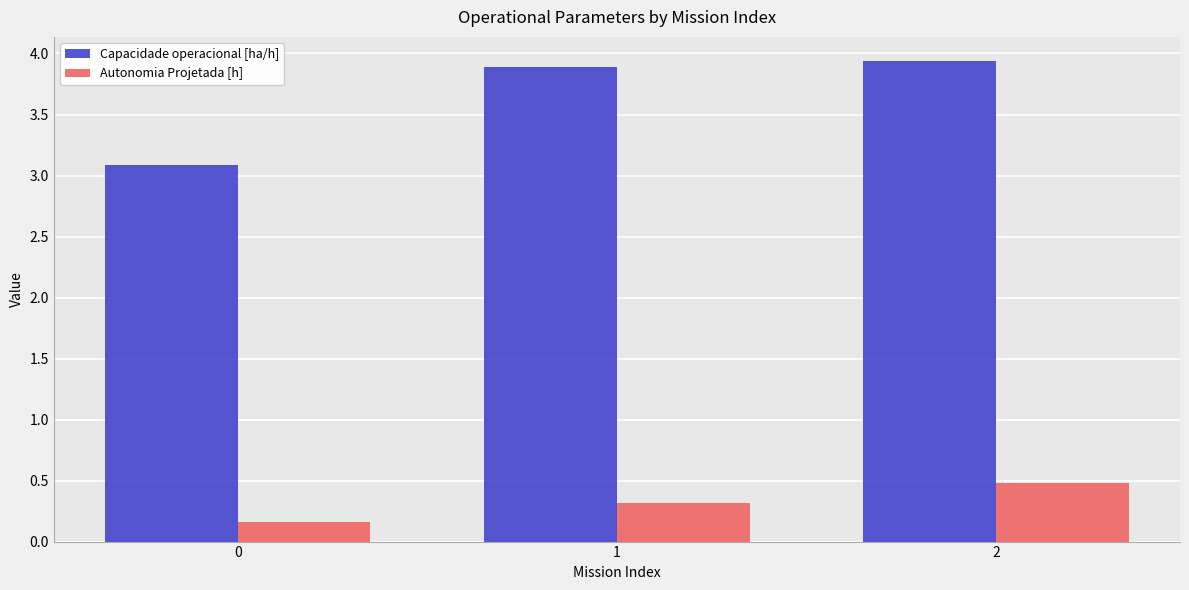

Reading right to left, list all the values displayed in this chart.

Capacidade operacional [ha/h]: 3.9	3.9	3.1
Autonomia Projetada [h]: 0.5	0.3	0.2